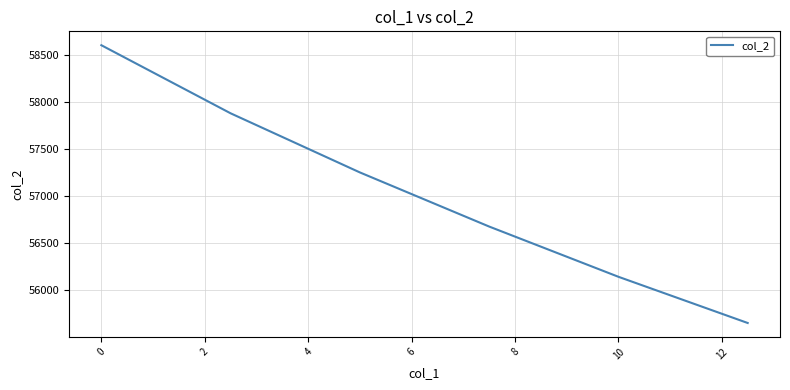

What is the average value?

57034.5